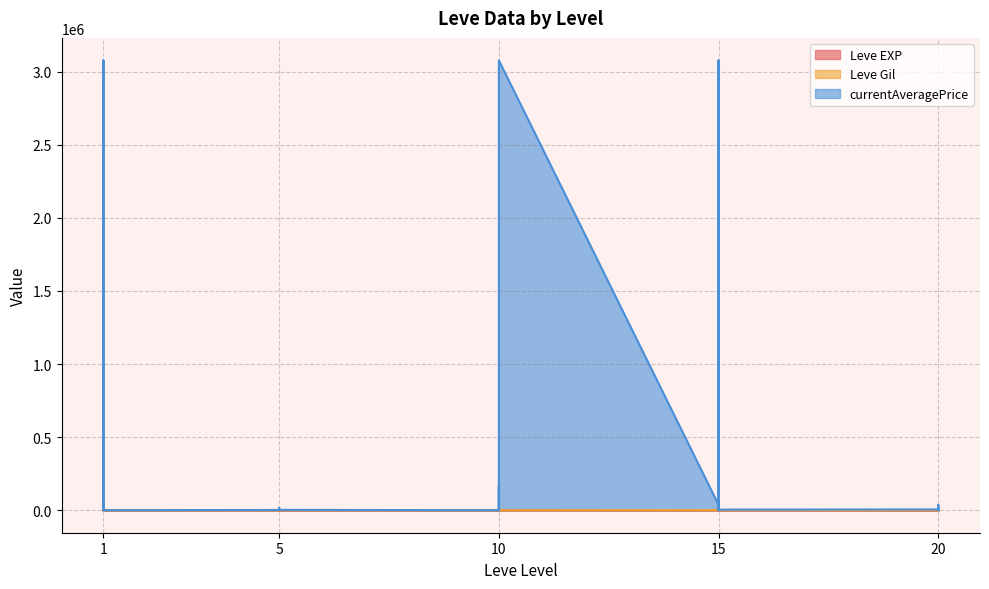

What is the value of the currentAveragePrice point at the 20th from the left?

36663.0